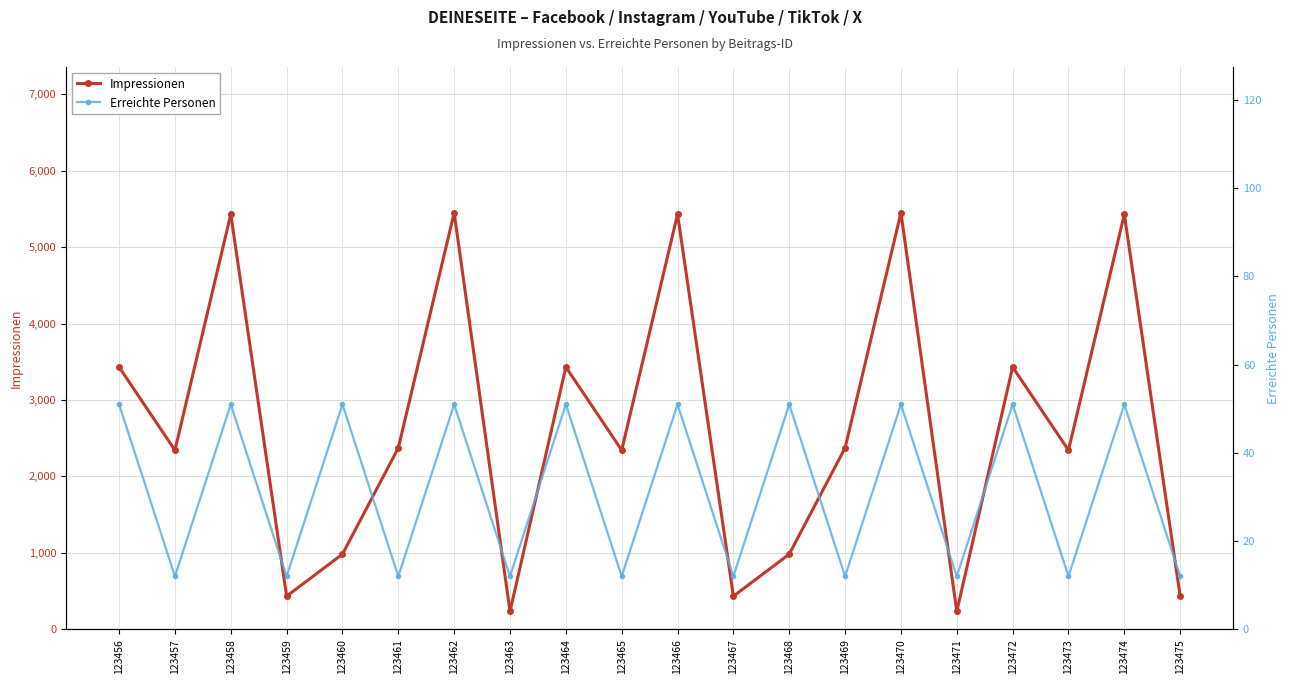

What is the highest value of the Impressionen series?

5451